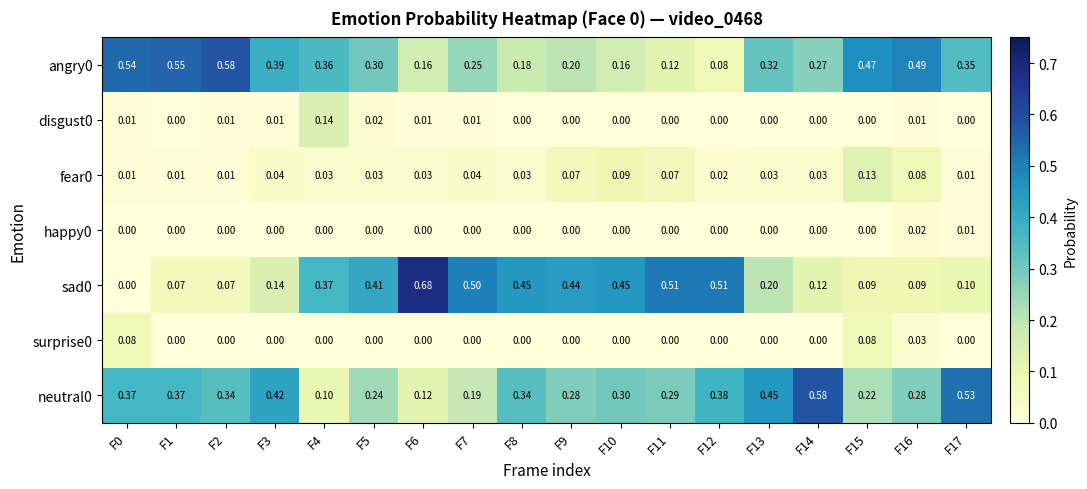

Is the value of disgust0 at F0 greater than the value of happy0 at F3?

Yes